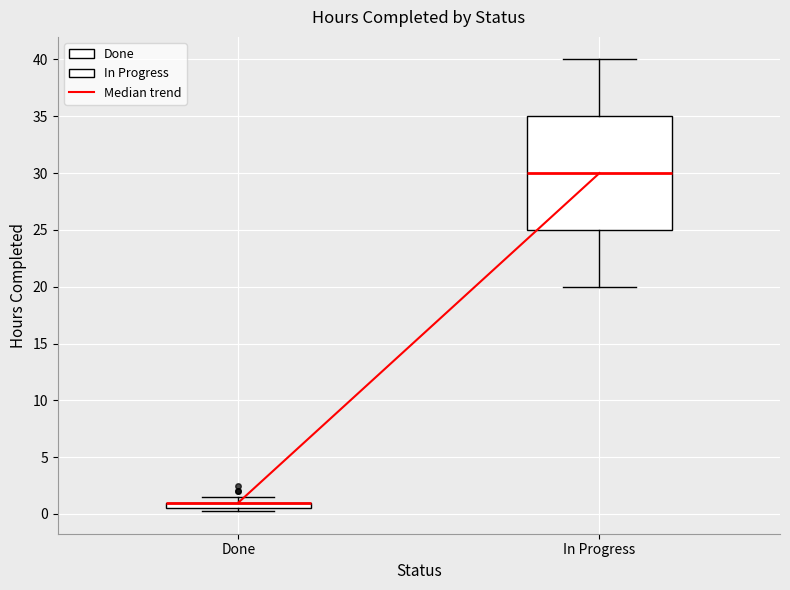

Comparing the boxes themselves (not the whiskers), which one is the tallest?

In Progress